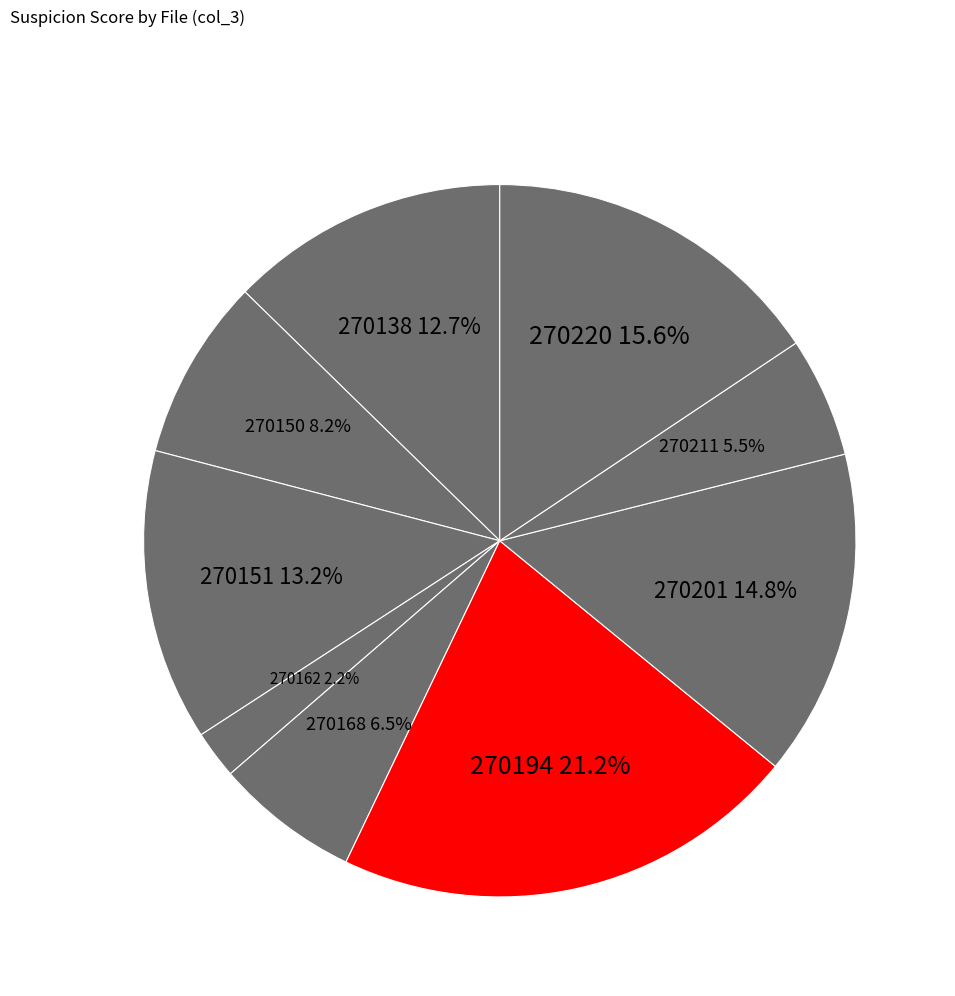

Count the number of slices in the pie.

9